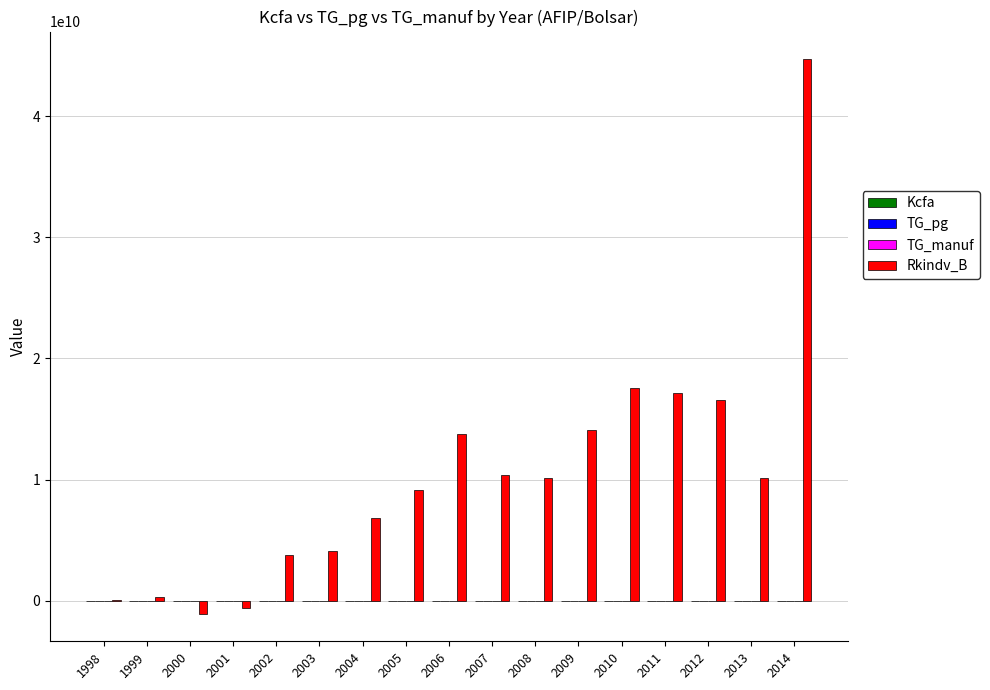

At which category is the sum across all series the highest?

2014